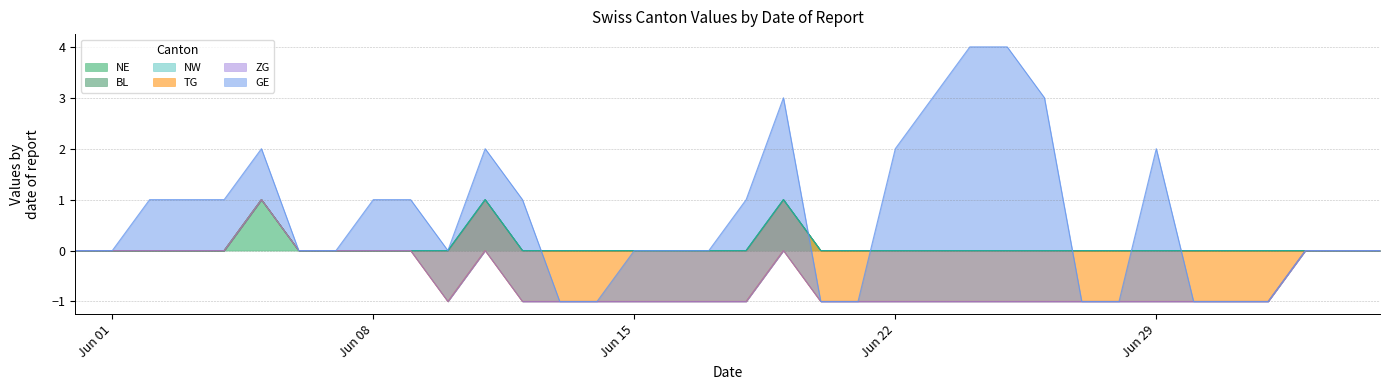

What is the difference between the highest and lowest values at 2020-07-01?

1